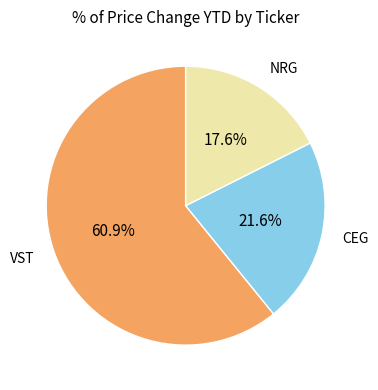

How much of the chart is everything except NRG?

82.4%